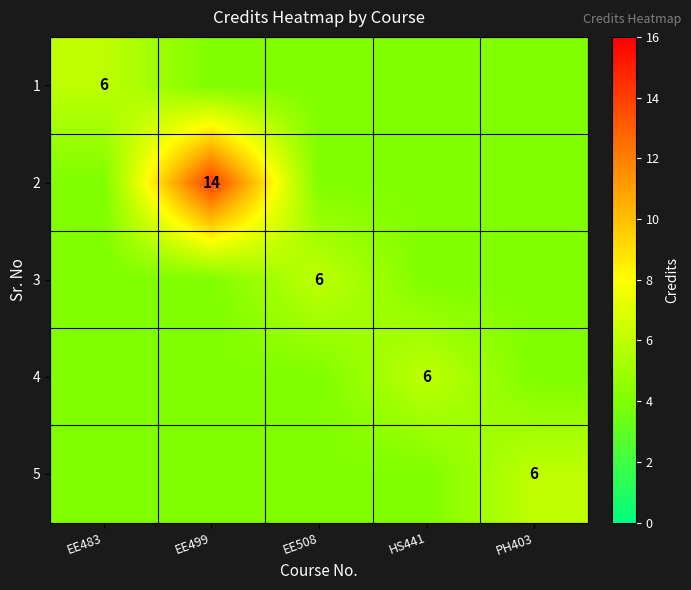

The value of 3 at EE508 is 6. True or false?

True